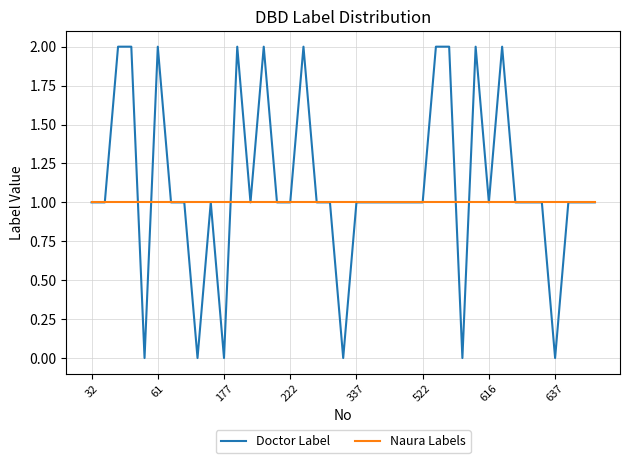

List the series in order of their overall mean, highest first.

Doctor Label, Naura Labels